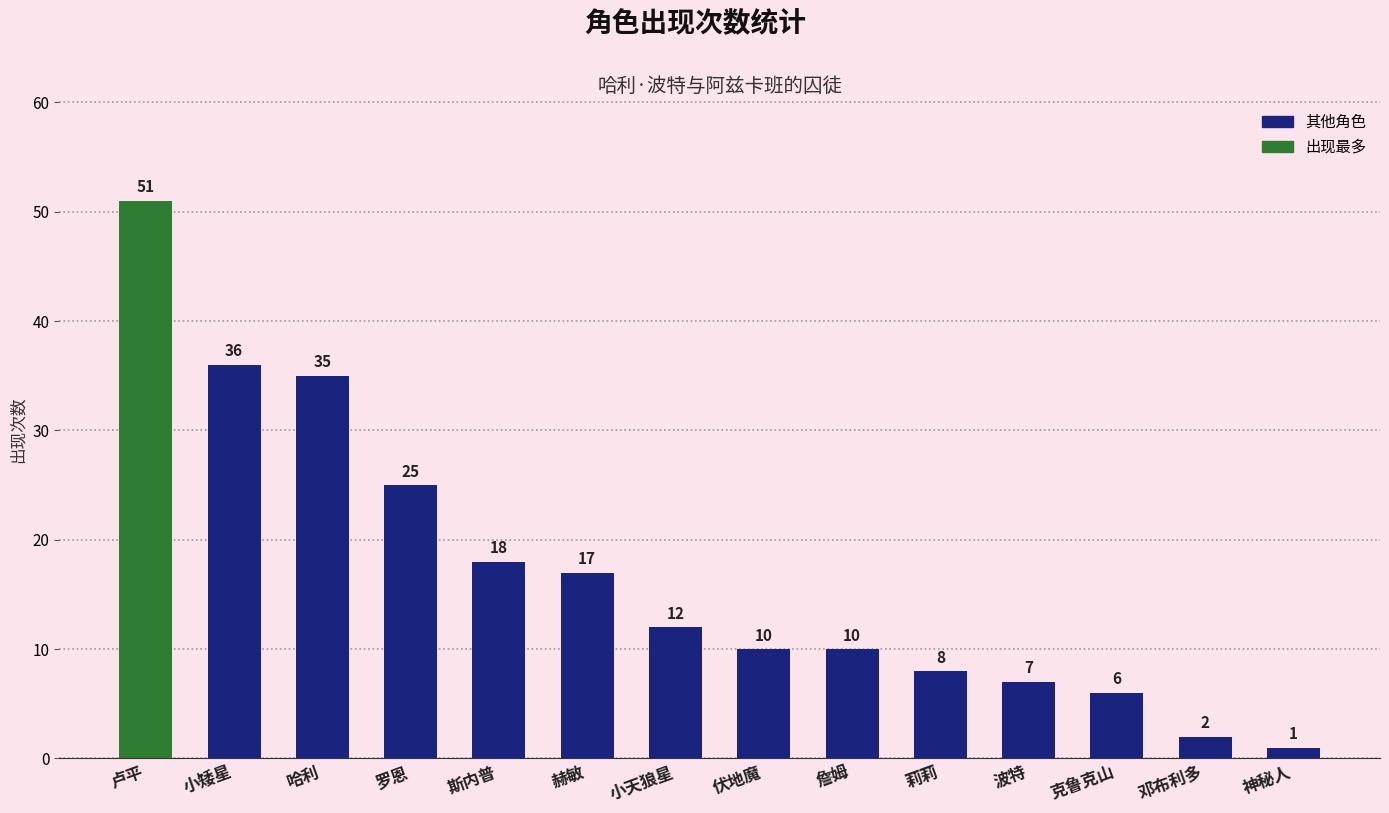

The chart shows a value of 24 at 赫敏. True or false?

False